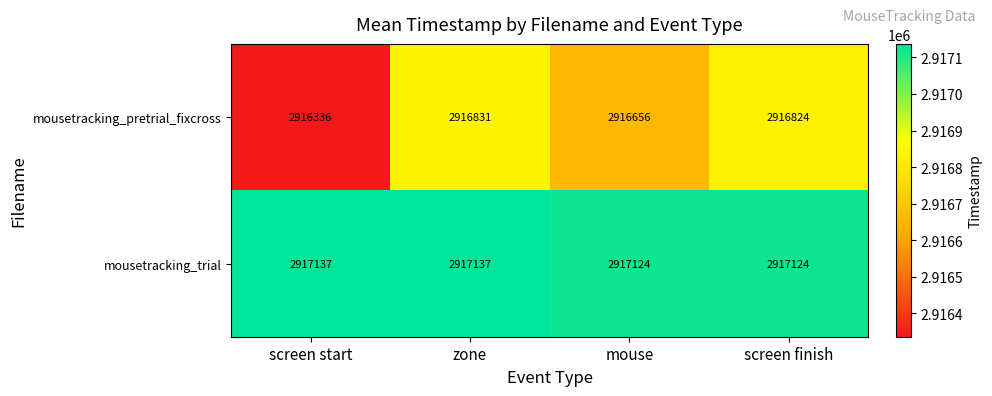

How many distinct data groups are displayed?

2